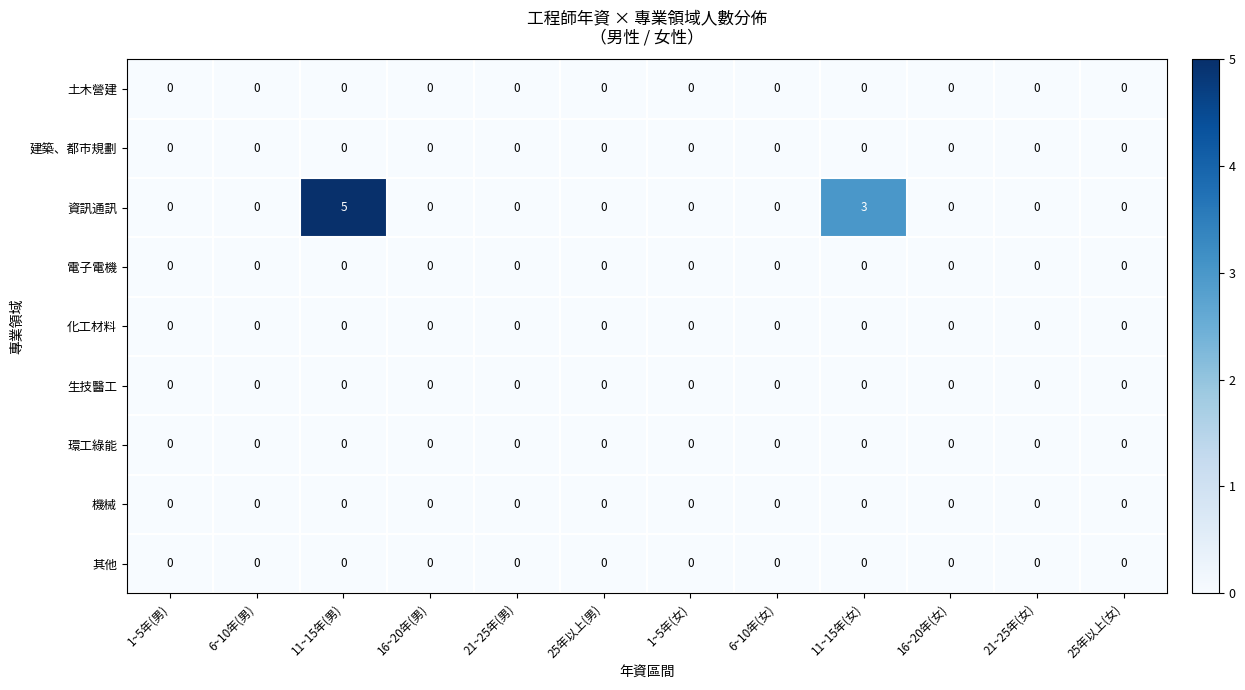

What is the difference between the 資訊通訊 values at 1~5年(女) and 11~15年(女)?

3